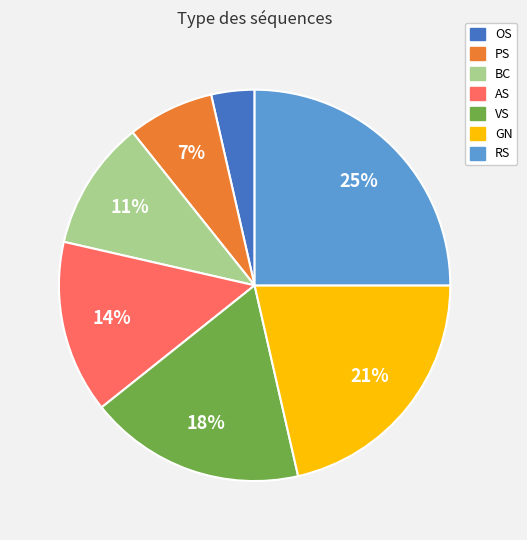

Is there a majority slice in this chart?

No